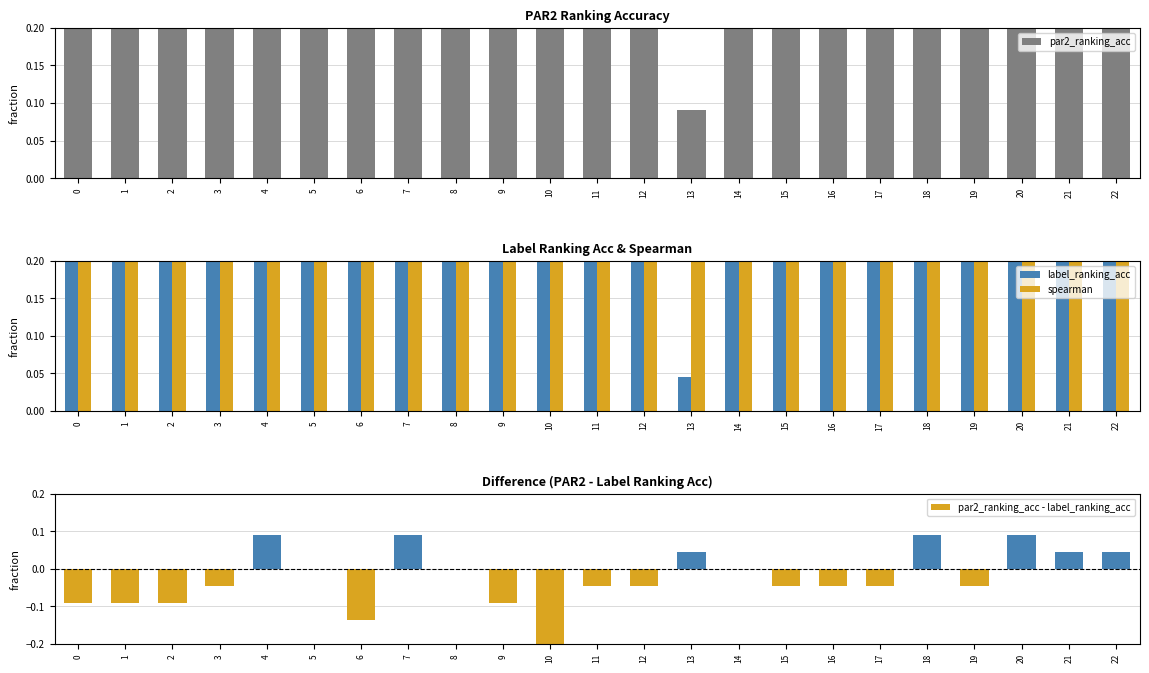

At which label is spearman closest to 0?

13